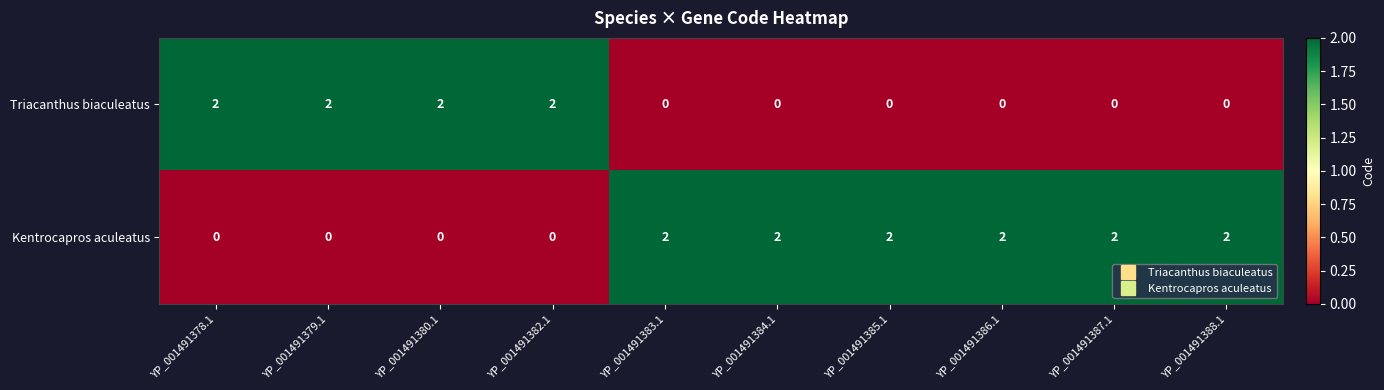

Reading left to right, list all the values displayed in this chart.

Triacanthus biaculeatus: 2	2	2	2	0	0	0	0	0	0
Kentrocapros aculeatus: 0	0	0	0	2	2	2	2	2	2